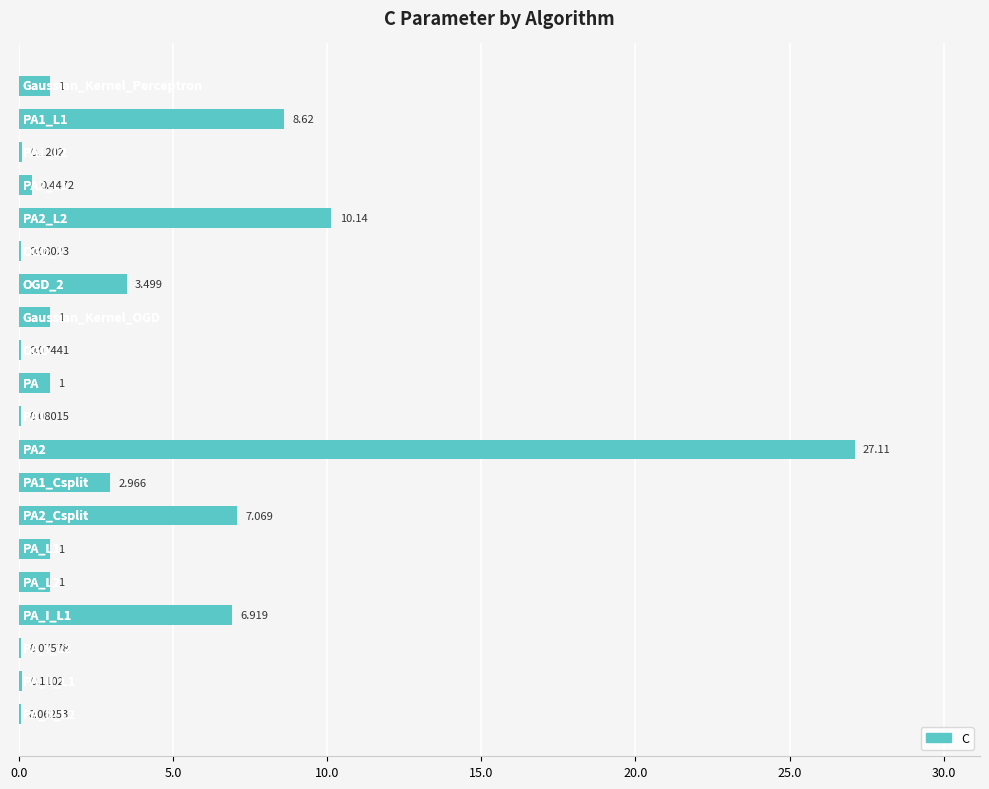

Are the bars horizontal?

Yes